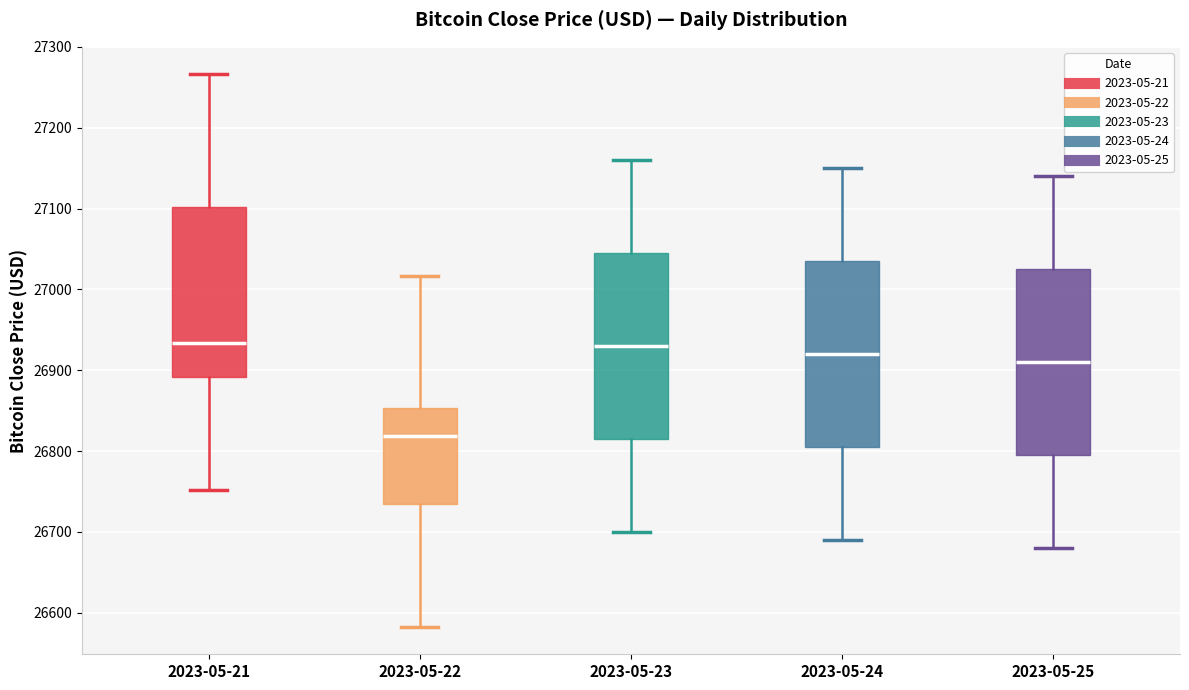

Where is the lower edge of the box for 2023-05-21 on the y-axis? The values are not printed on the chart, so give them approximately, as read against the axis.

26890